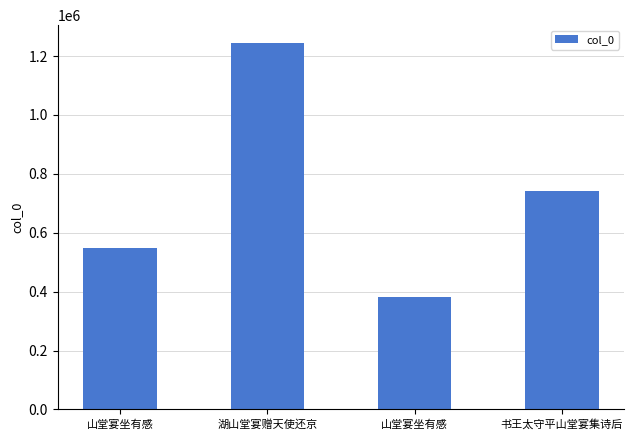

What is the difference between the maximum and second lowest values?

694693